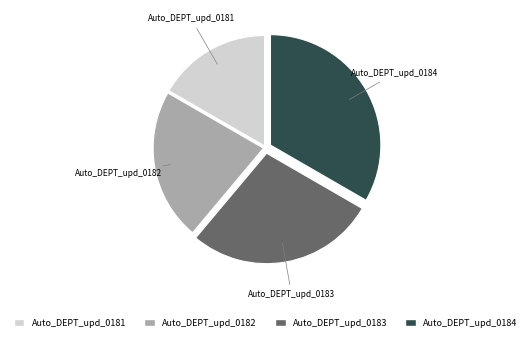

Which slice is the largest?

Auto_DEPT_upd_0184